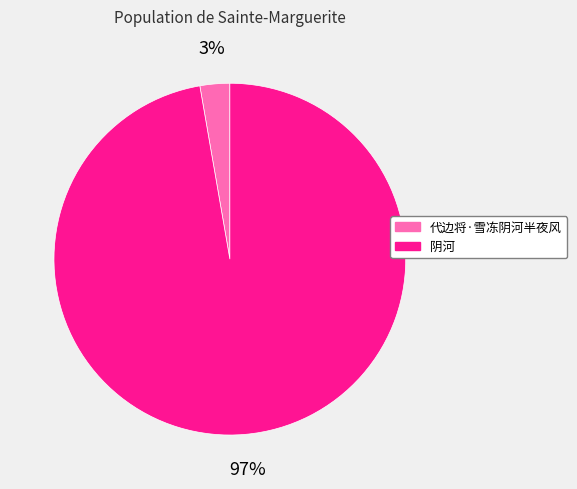

What percentage is the 代边将·雪冻阴河半夜风 slice, to the nearest percent?

3%